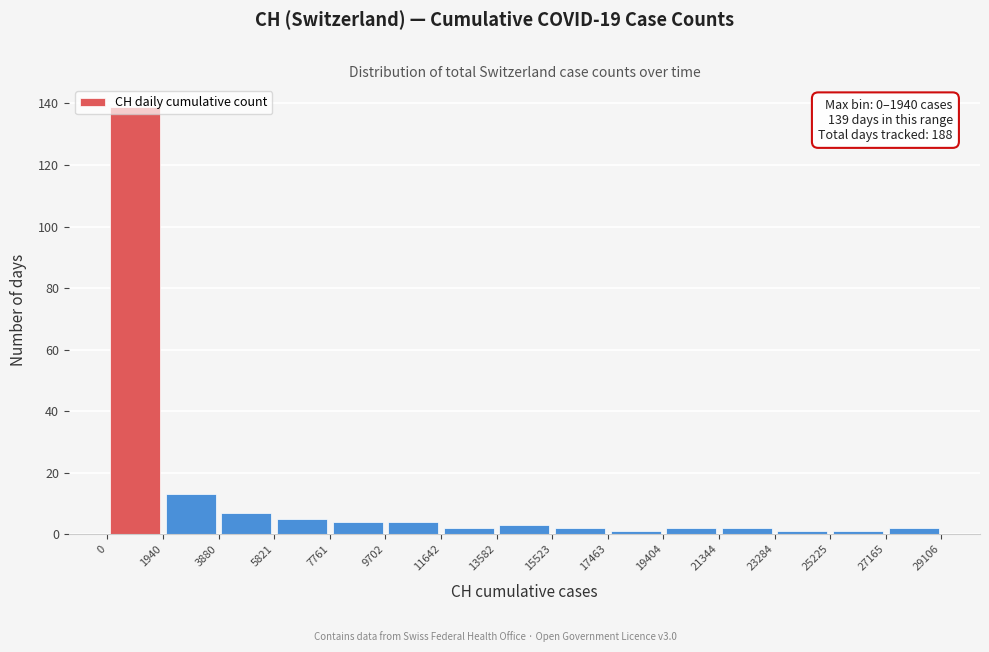

Which range on the x-axis has the tallest bar?

0 to 1940